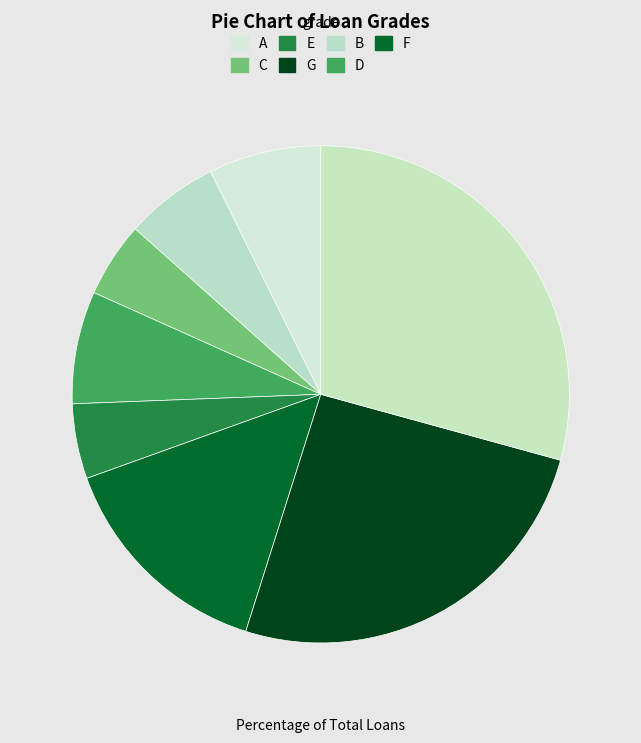

How many segments does this pie chart have?

8